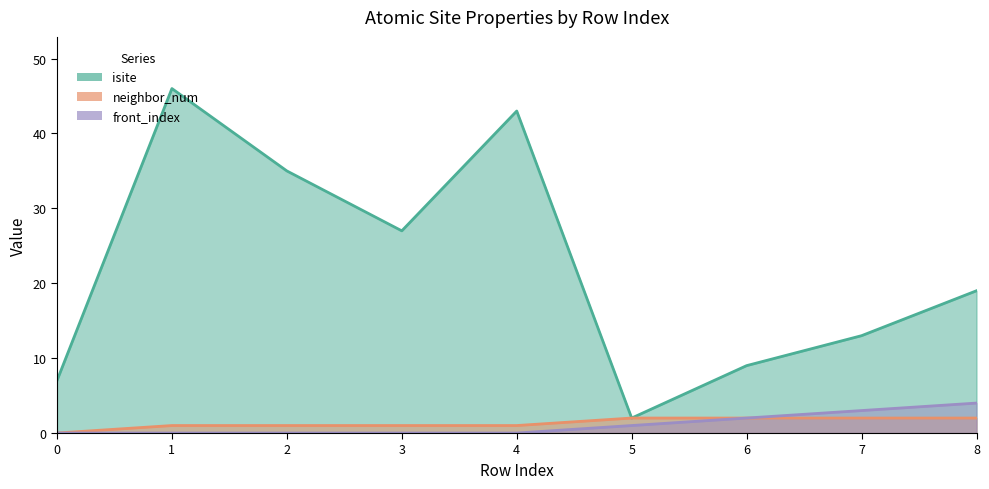

Reading right to left, extract all data points from this chart.

isite: 8=19	7=13	6=9	5=2	4=43	3=27	2=35	1=46	0=7
neighbor_num: 8=2	7=2	6=2	5=2	4=1	3=1	2=1	1=1	0=0
front_index: 8=4	7=3	6=2	5=1	4=0	3=0	2=0	1=0	0=0